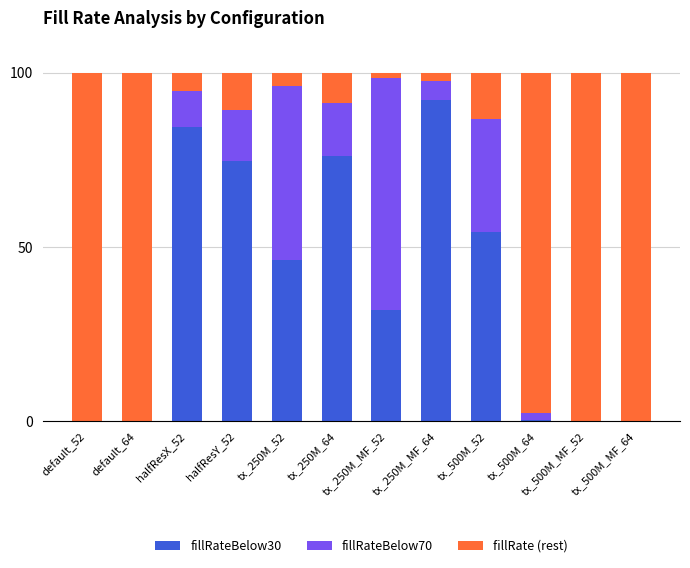

What is the approximate value of fillRate (rest) at tx_500M_64?

97.7